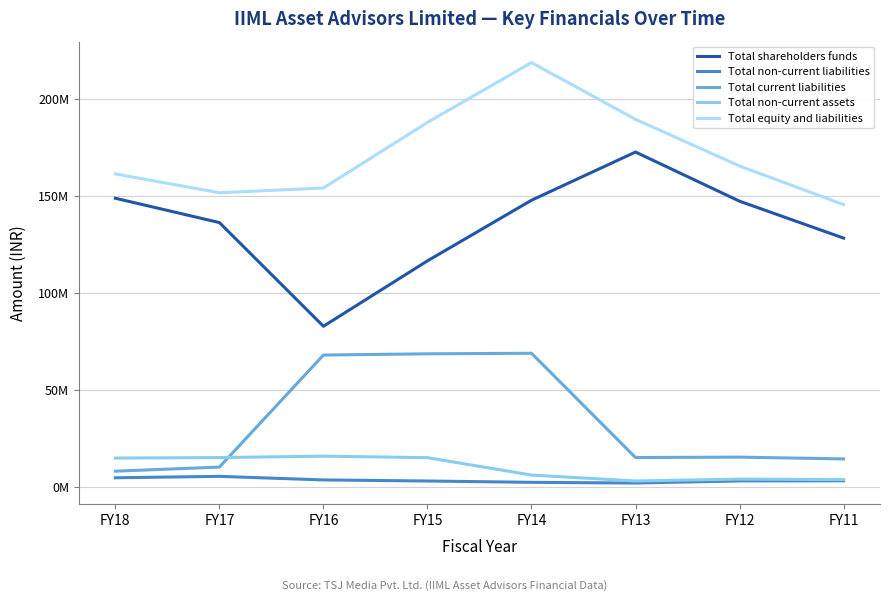

What are all the series names shown in the legend?

Total shareholders funds, Total non-current liabilities, Total current liabilities, Total non-current assets, Total equity and liabilities